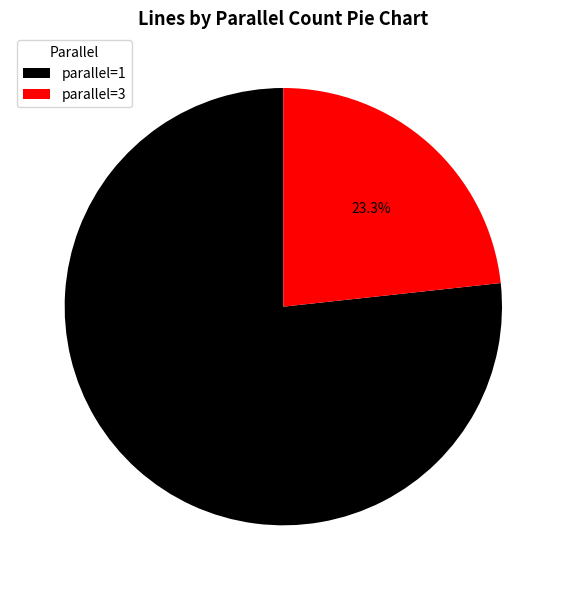

Rank the categories by value from lowest to highest.

parallel=3, parallel=1